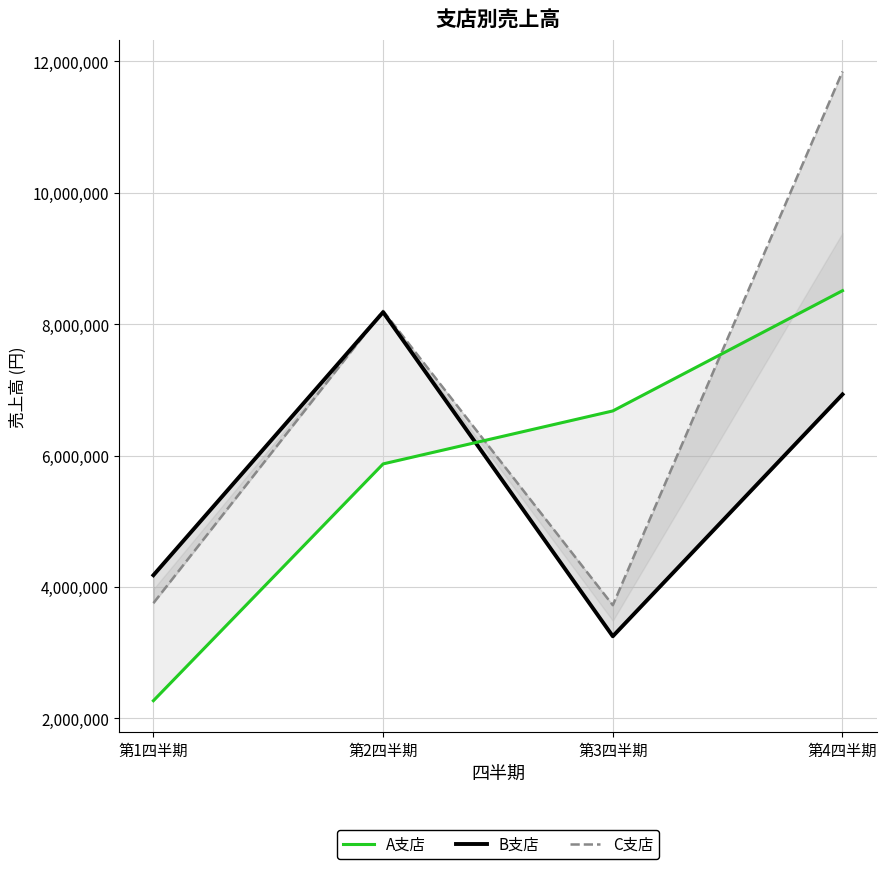

How many data points in A支店 are less than 6679290?

2